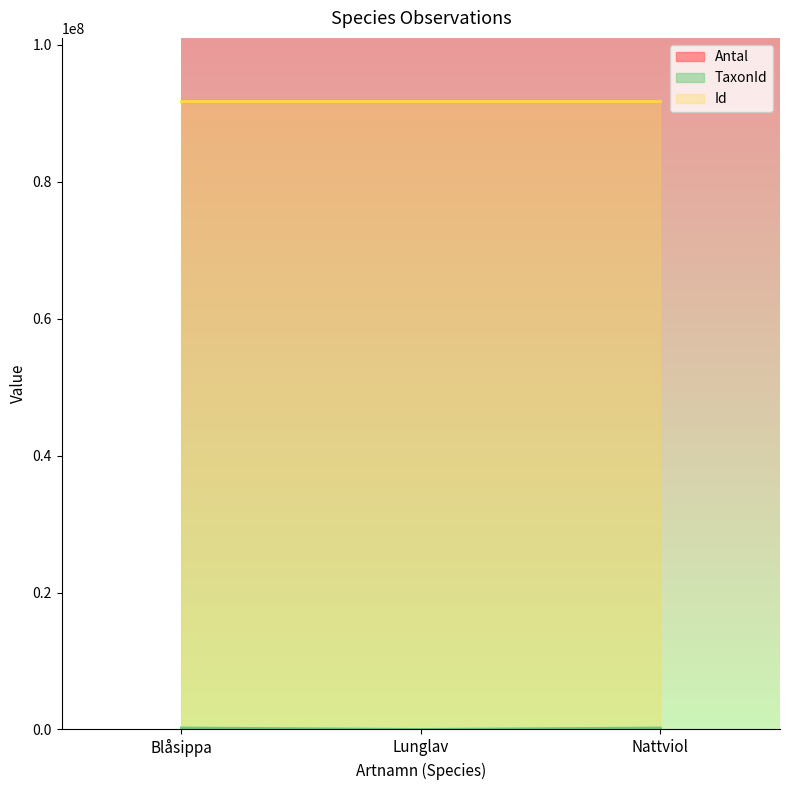

What is the sum of all Id values?

275390271